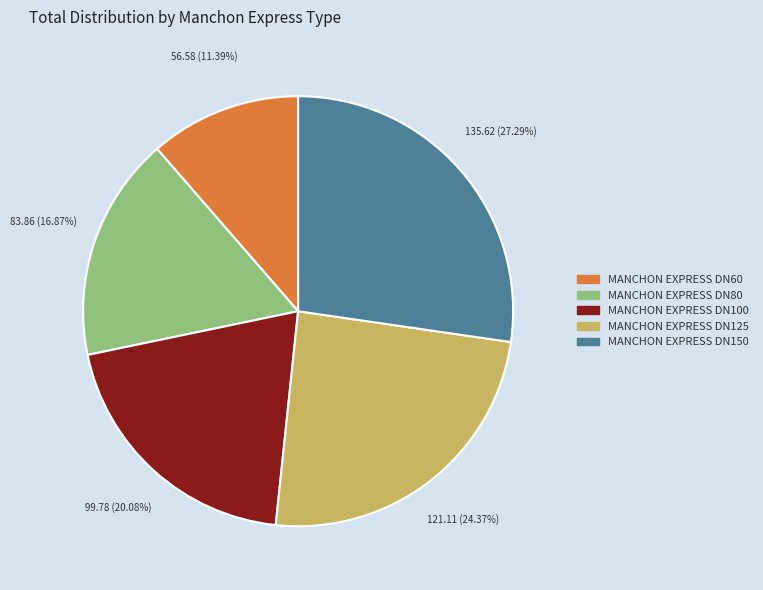

To the nearest percent, what portion does MANCHON EXPRESS DN125 represent?

24%